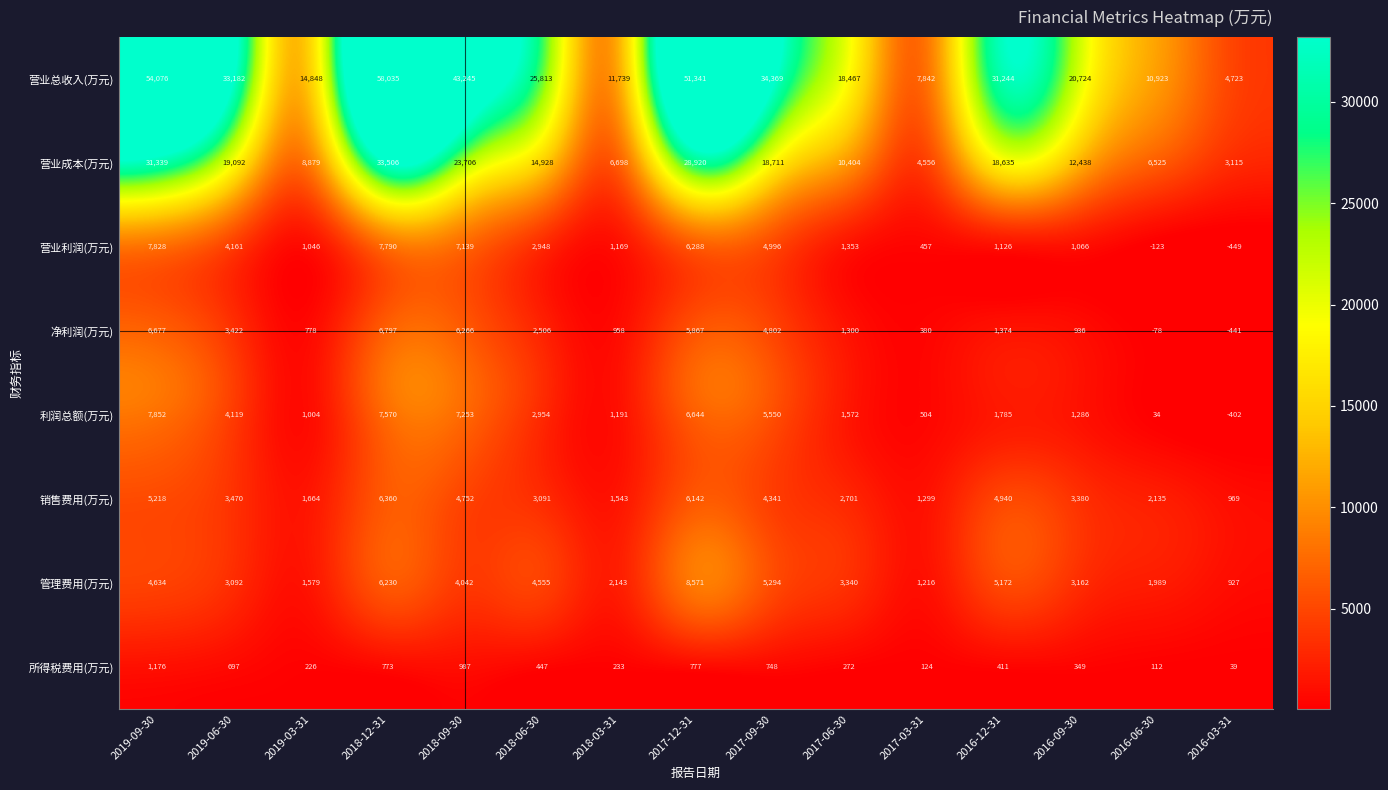

Rank the categories by 所得税费用(万元) value from lowest to highest.

2016-03-31, 2016-06-30, 2017-03-31, 2019-03-31, 2018-03-31, 2017-06-30, 2016-09-30, 2016-12-31, 2018-06-30, 2019-06-30, 2017-09-30, 2018-12-31, 2017-12-31, 2018-09-30, 2019-09-30